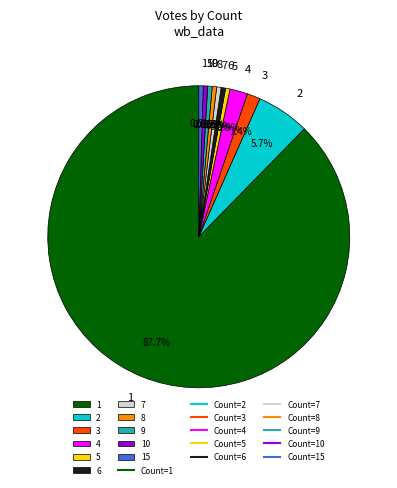

Between 7 and 1, which is larger?

1